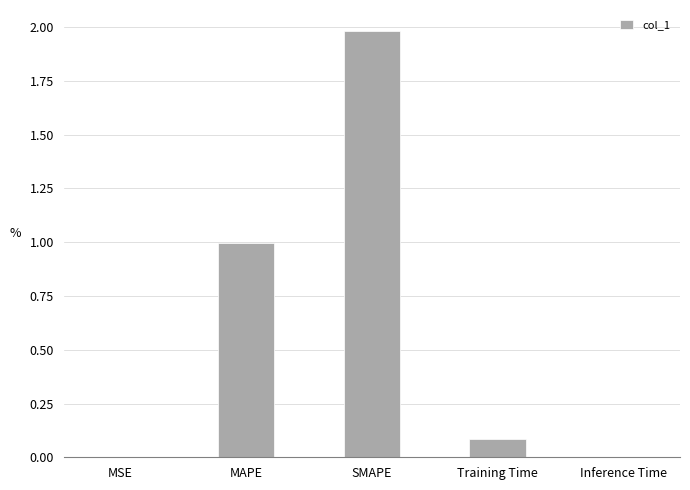

What is the ratio of the value at MAPE to the value at SMAPE?

0.5